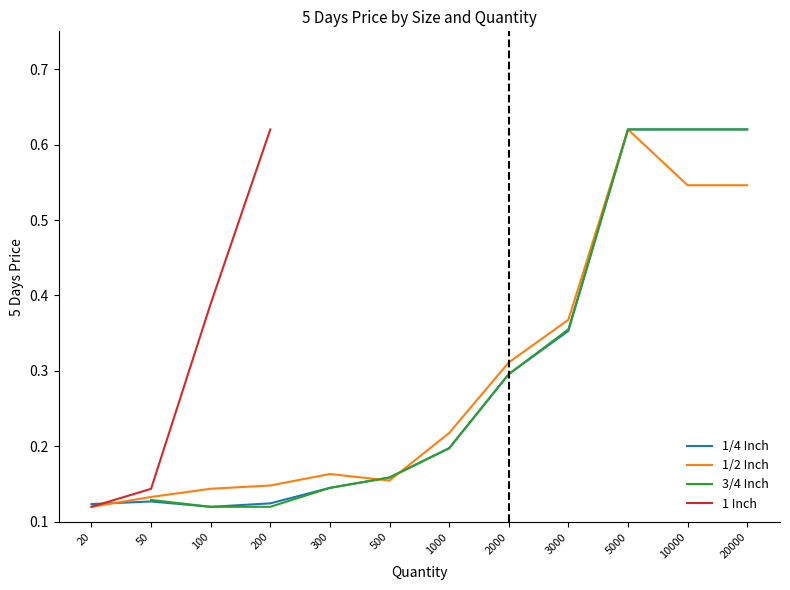

True or false: 1/4 Inch has a value of 0.6 at 5000.

True